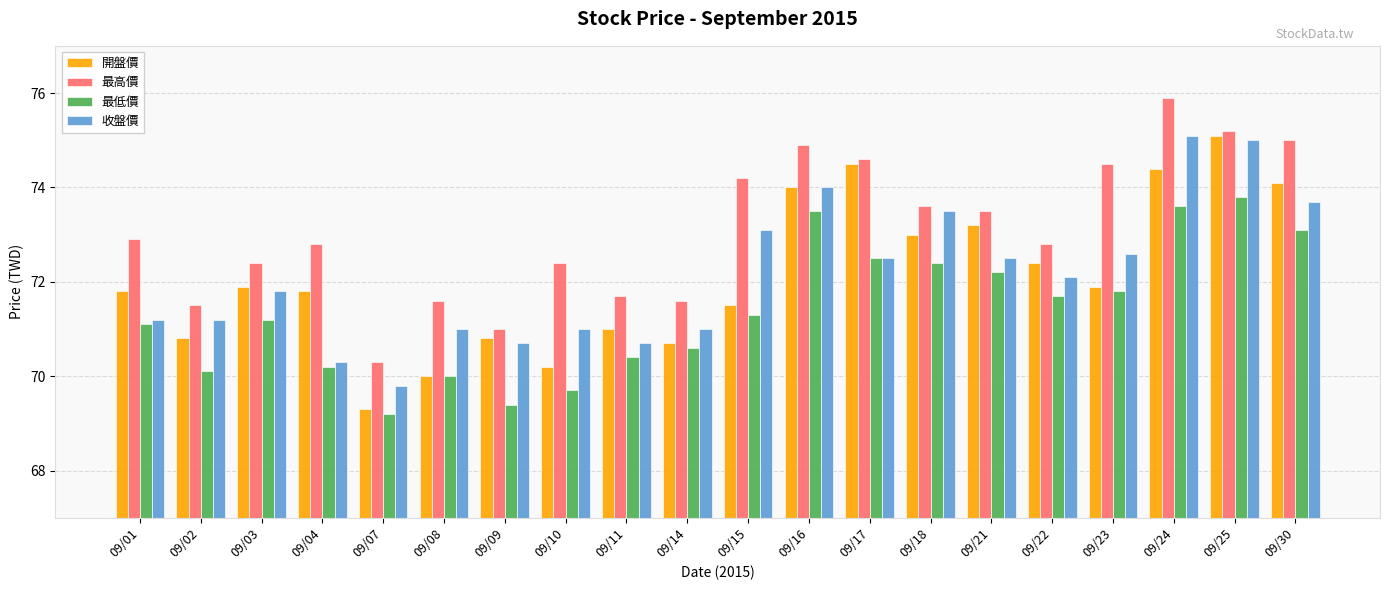

What is the difference between the maximum and minimum values in the 最高價 series?

5.6